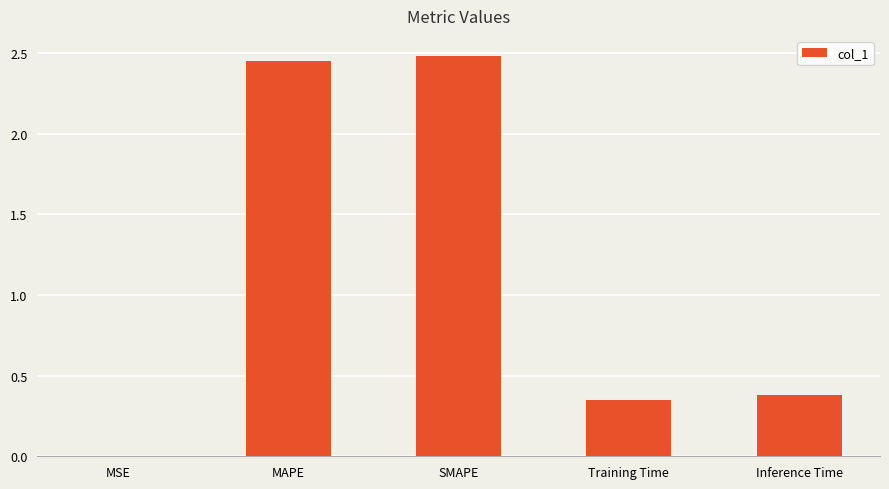

What position from the left is MSE?

1